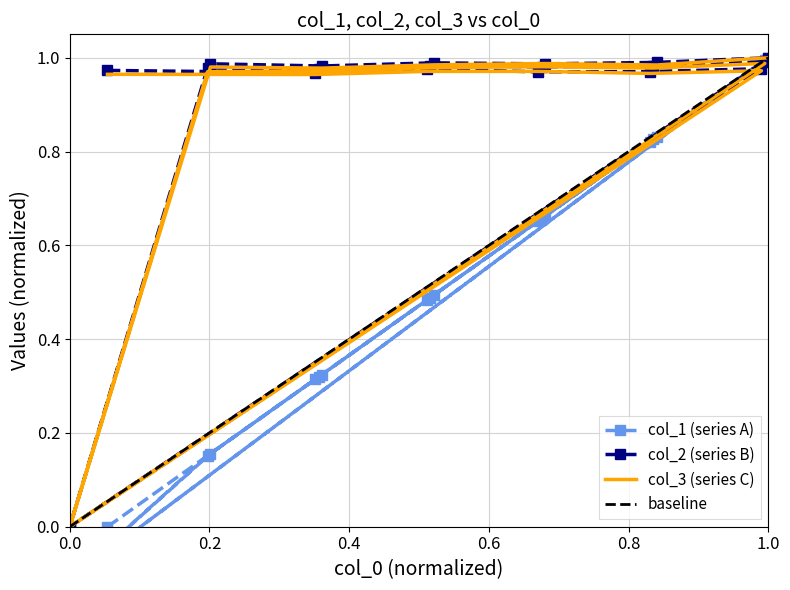

Is it true that col_1 equals 0.3 at 16?

False